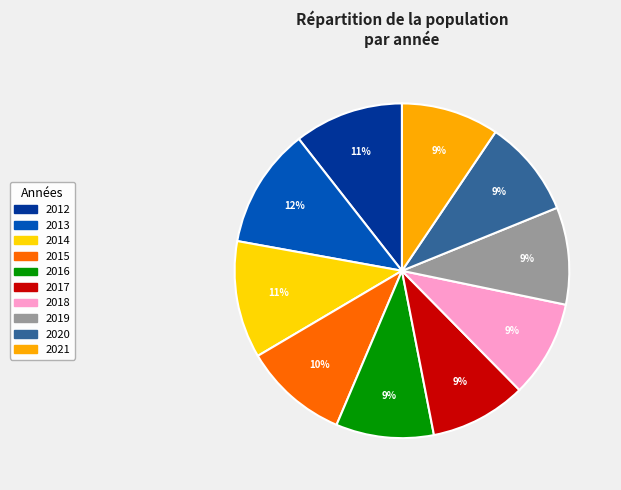

To the nearest percent, what is the average slice percentage?

10%